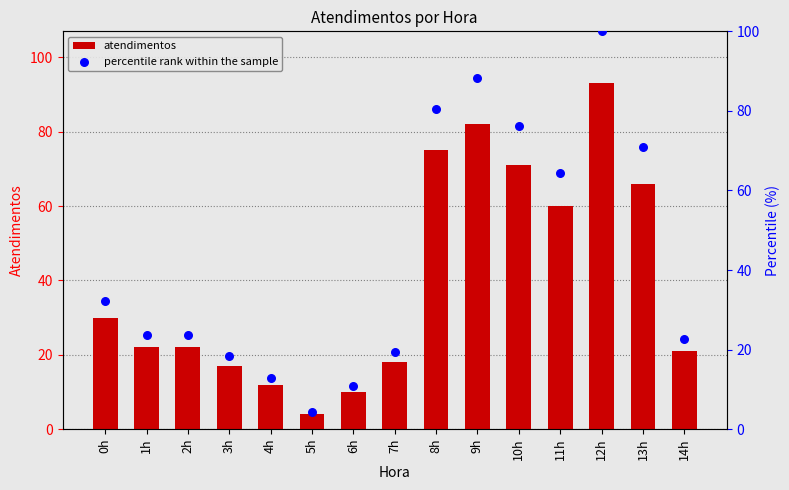

What are all the series names shown in the legend?

atendimentos, percentile rank within the sample